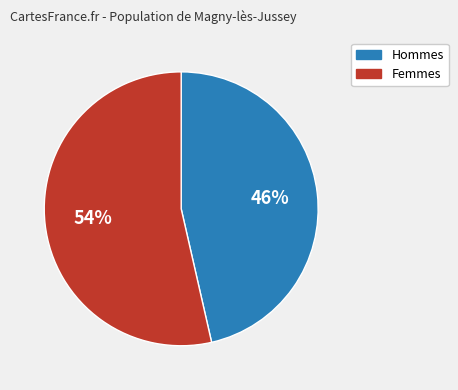

To the nearest percent, what is the average slice percentage?

50%